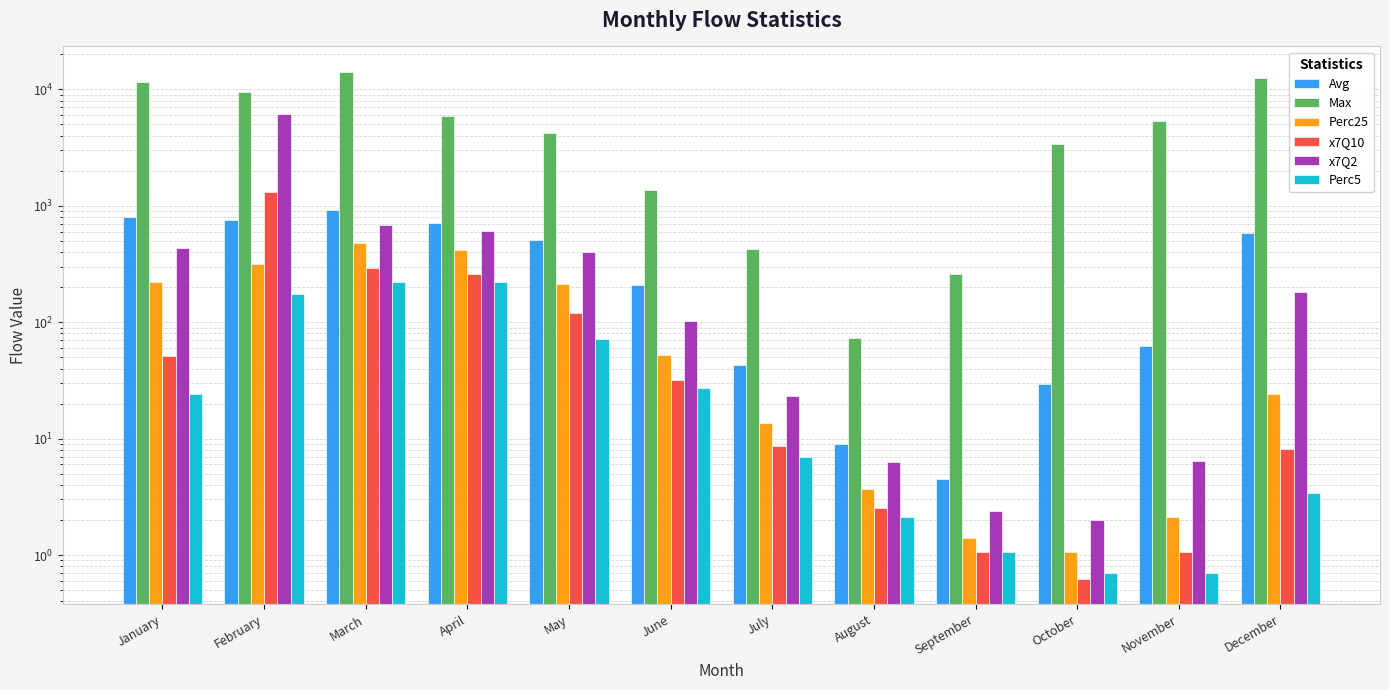

What is the sum of the Avg values at March and December?

1508.7